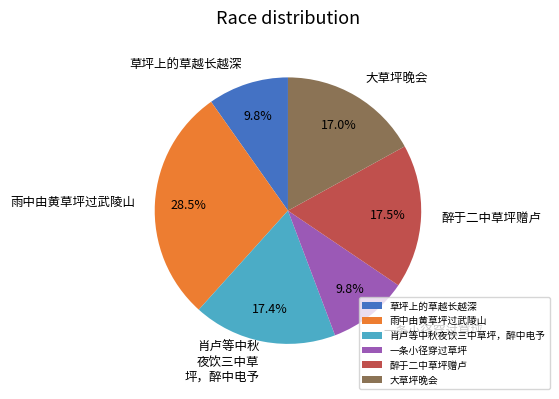

What is the total percentage of 雨中由黄草坪过武陵山 and 一条小径穿过草坪?

38.3%